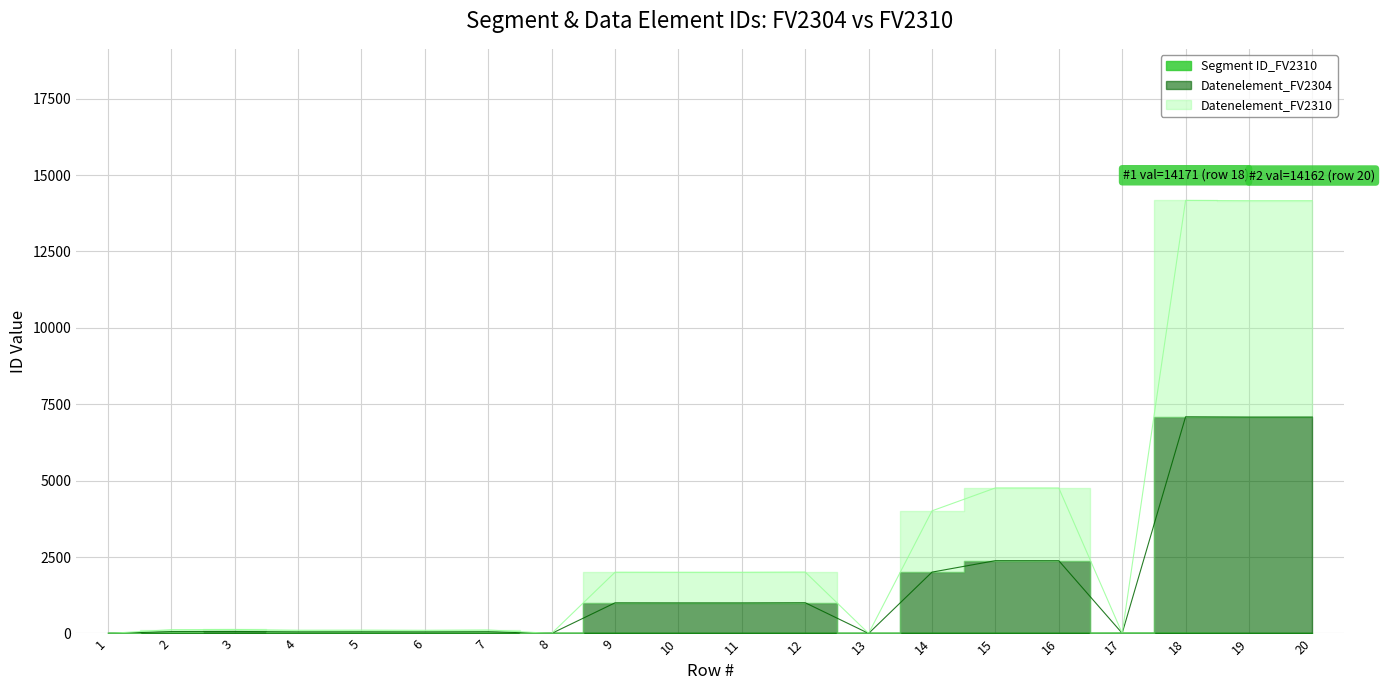

Does the chart display data point markers on the line(s)?

No